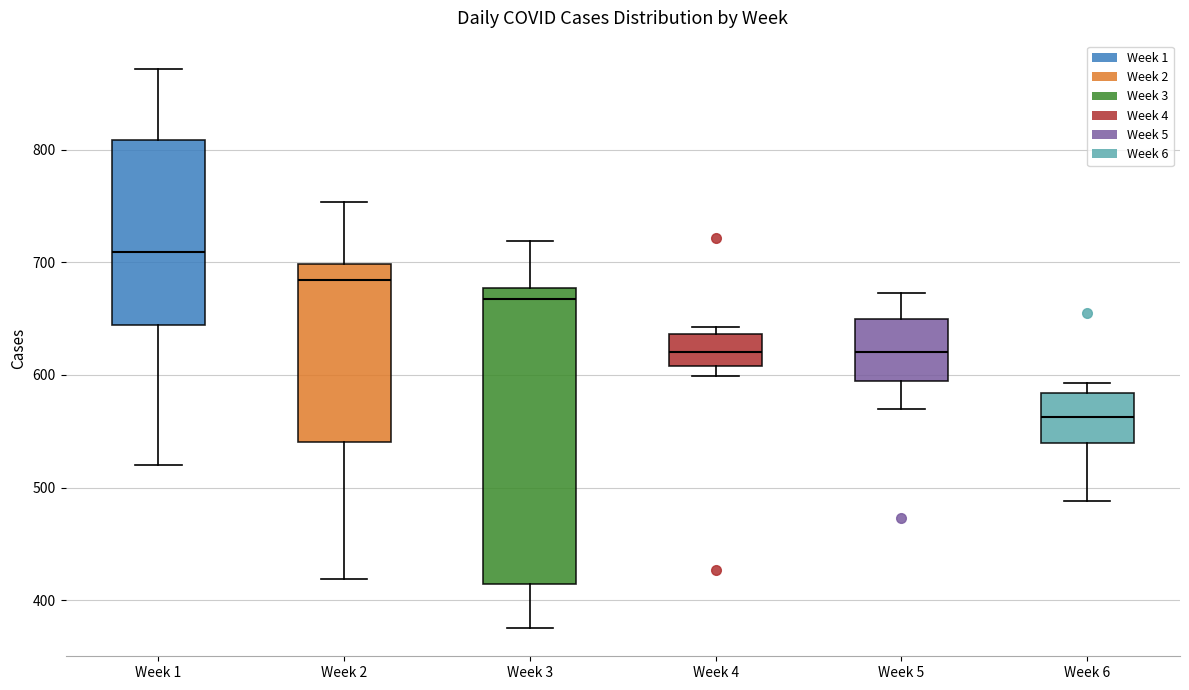

Reading left to right, read every box against the y-axis: the position of its median line, the range the box covers, and the ends of its whiskers. The values are not printed on the chart, so give them approximately, as read against the axis.

Week 1: median 710, box 640 to 810, whiskers 520 to 870
Week 2: median 680, box 540 to 700, whiskers 420 to 750
Week 3: median 670, box 410 to 680, whiskers 380 to 720
Week 4: median 620, box 610 to 640, whiskers 600 to 640 (just above the box's upper edge)
Week 5: median 620, box 600 to 650, whiskers 570 to 670
Week 6: median 560, box 540 to 580, whiskers 490 to 590